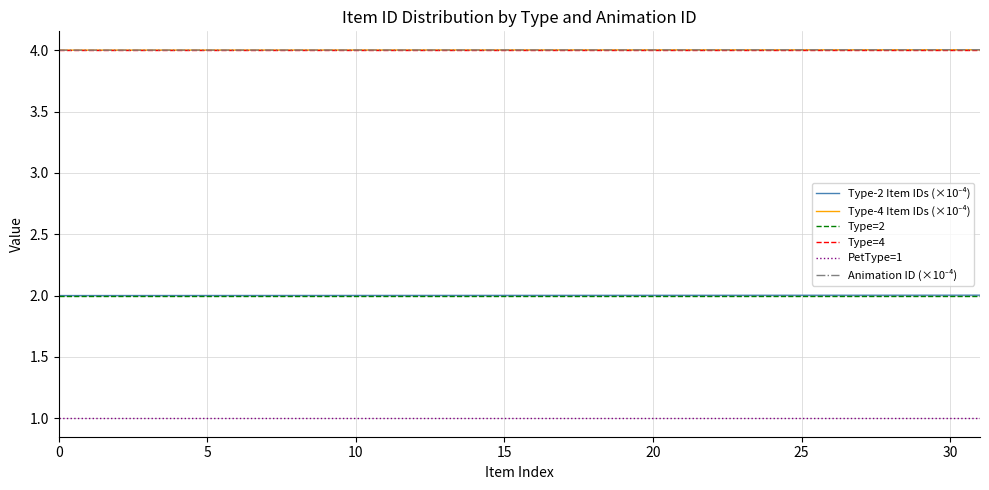

Does the chart have visible grid lines?

Yes